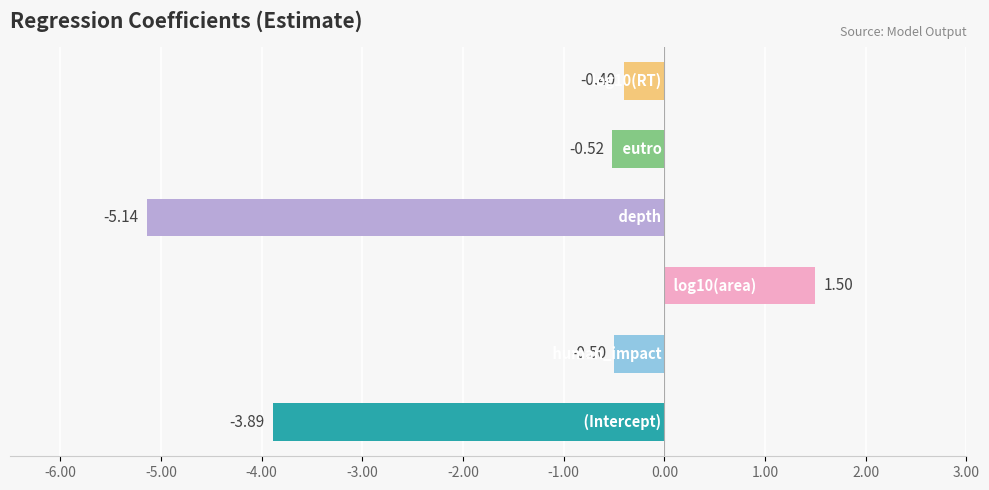

What is the average value?

-1.5